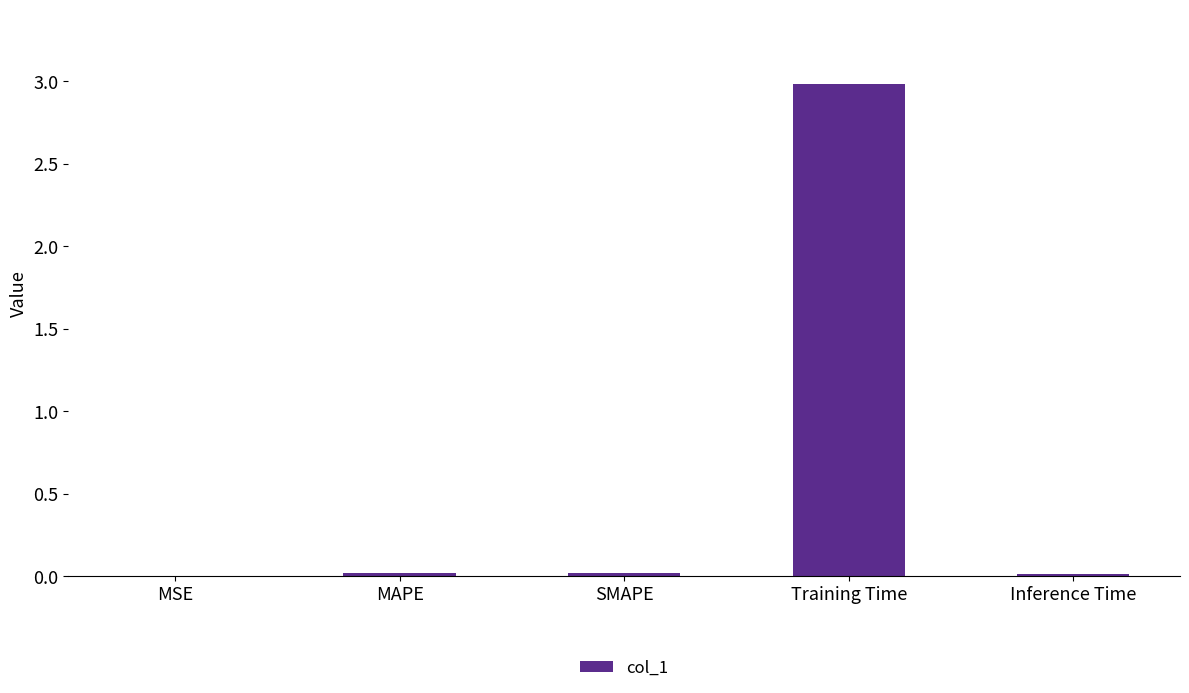

Which category has the highest value across all series?

Training Time